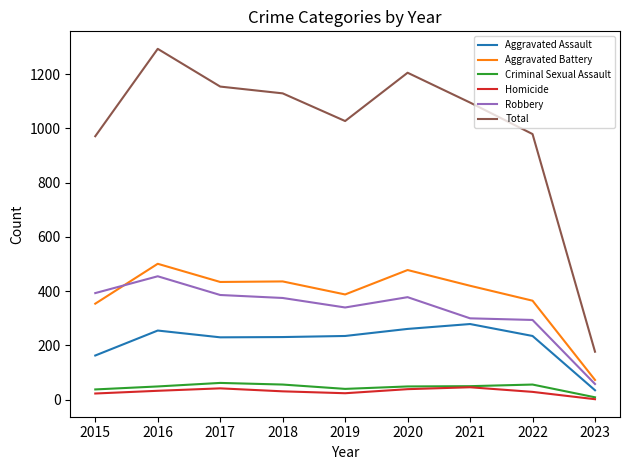

The value of Criminal Sexual Assault at 2017 is 107. True or false?

False